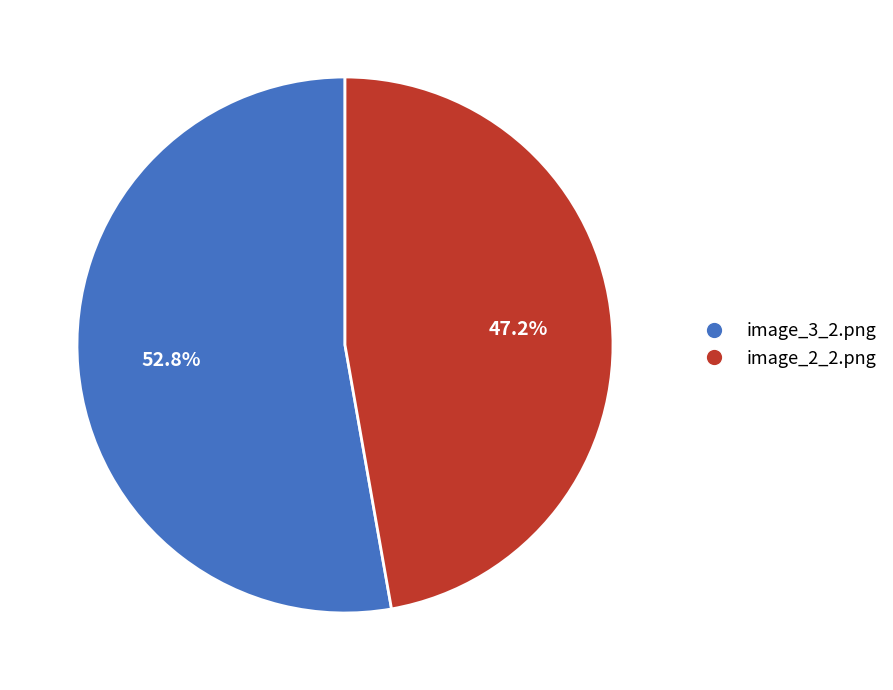

What is the ratio of the value at image_3_2.png to the value at image_2_2.png?

1.1